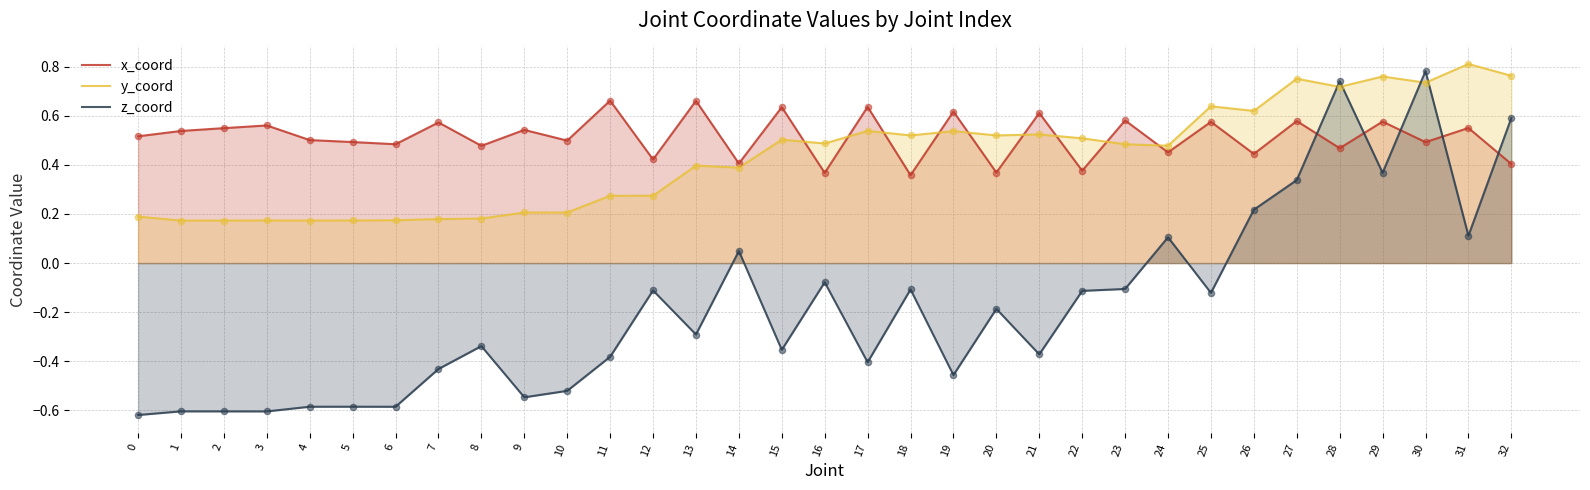

At how many categories does at least one series exceed 0?

33